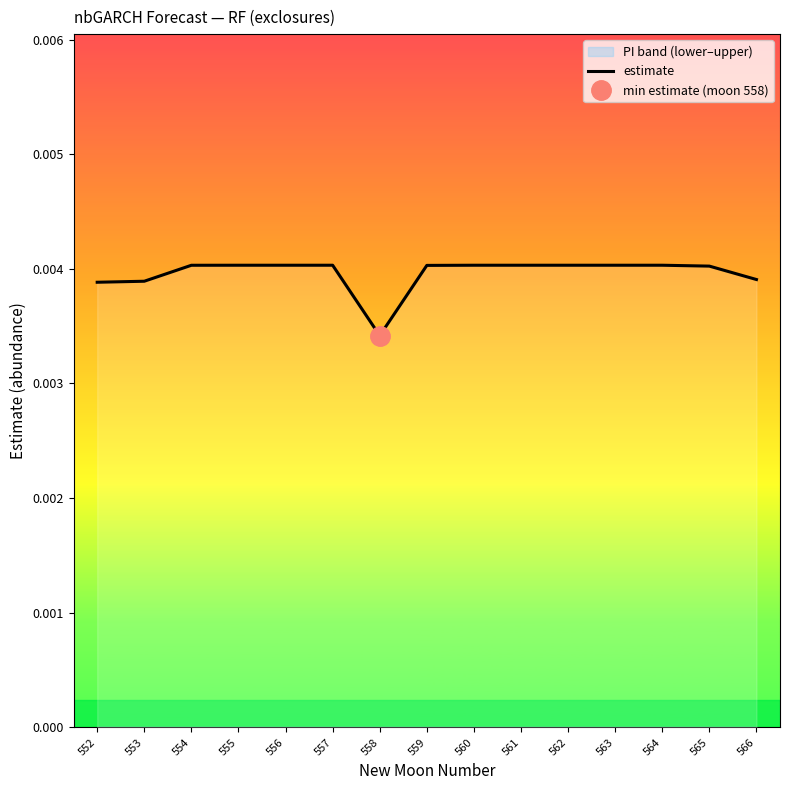

Does the chart have visible grid lines?

No